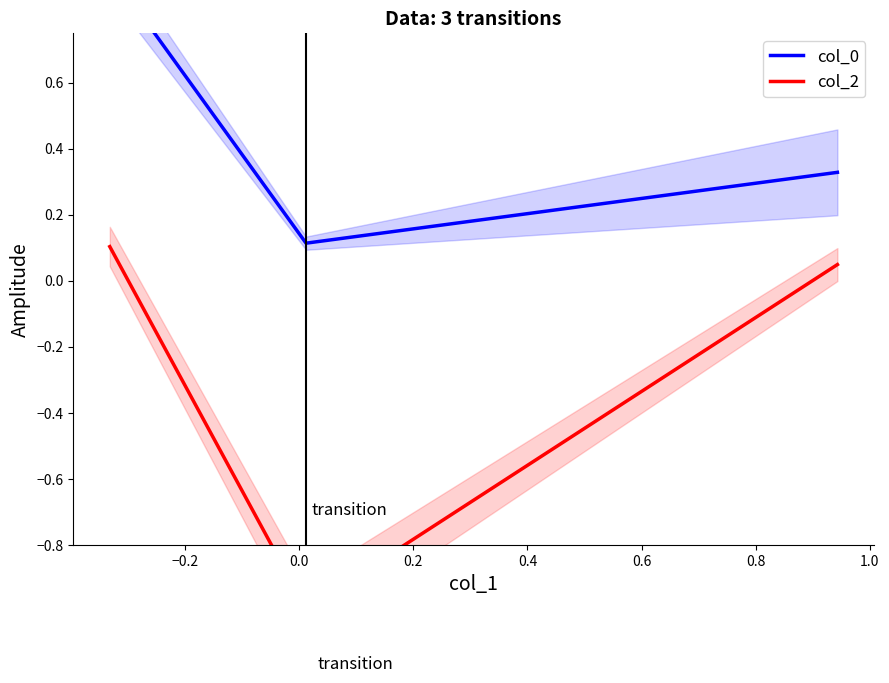

Count the number of categories in the chart.

3